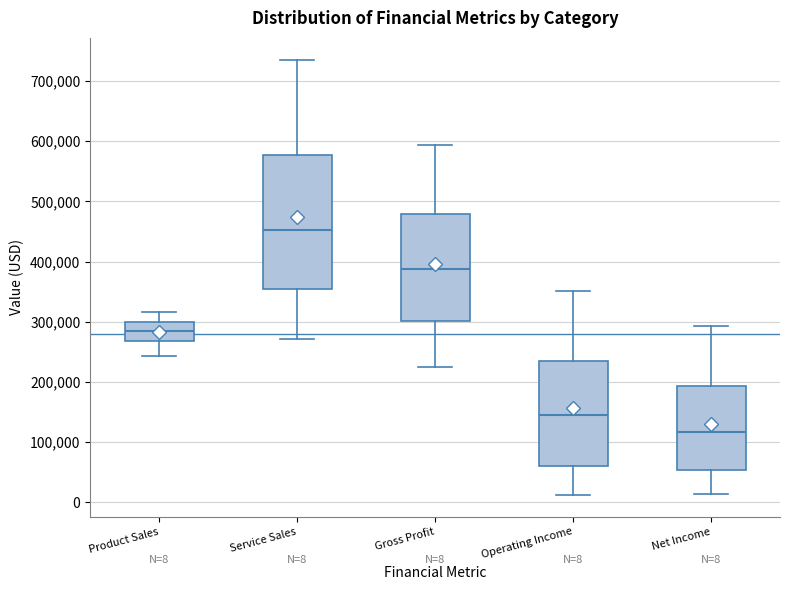

Which box is the tallest, from its lower edge to its upper edge?

Service Sales